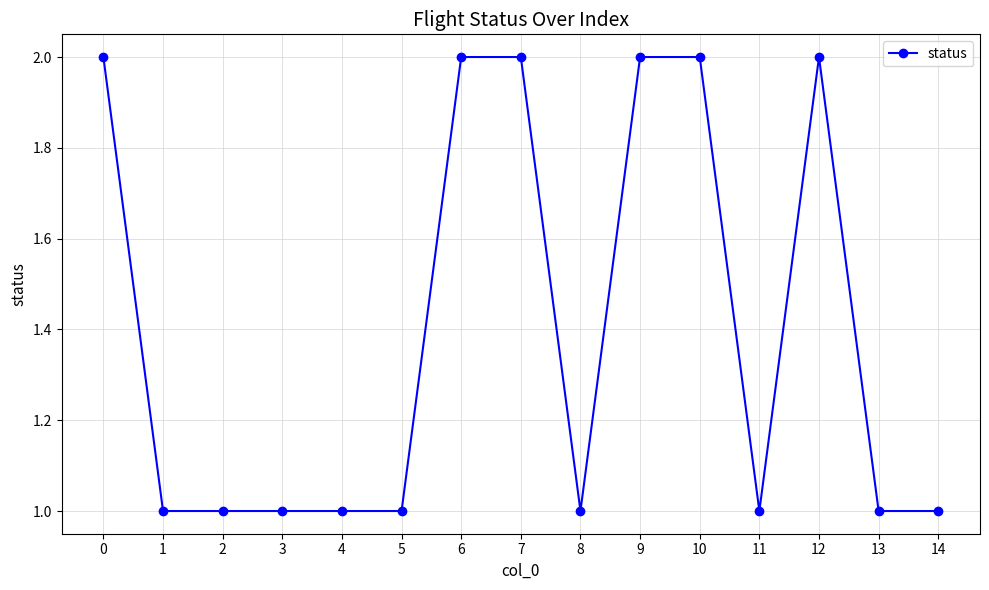

What is the smallest value displayed?

1